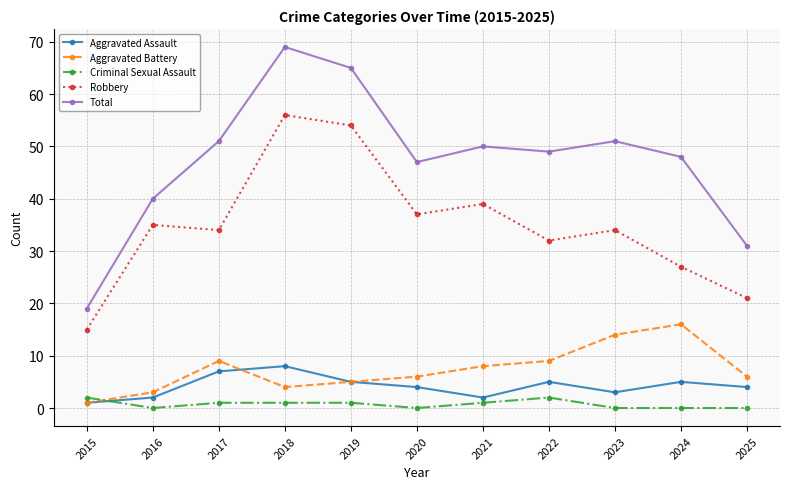

Is the value of Criminal Sexual Assault at 2018 greater than the value of Aggravated Battery at 2024?

No